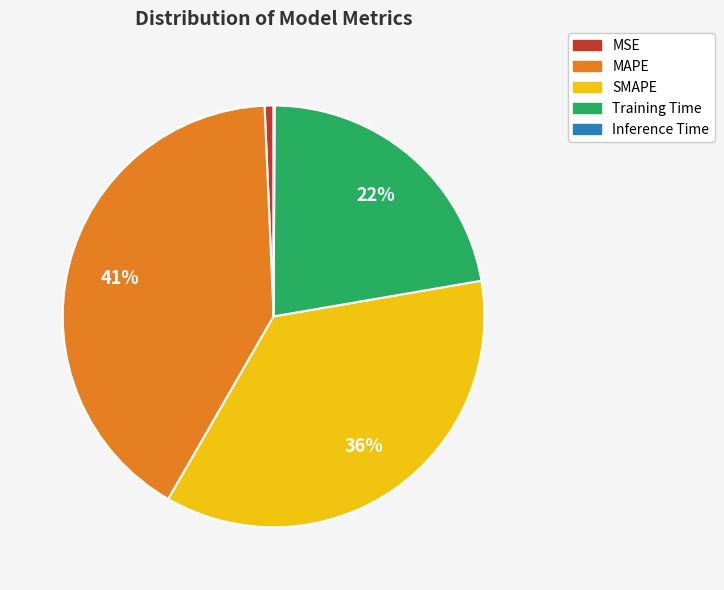

Combined, do Training Time and SMAPE account for over 50%?

Yes